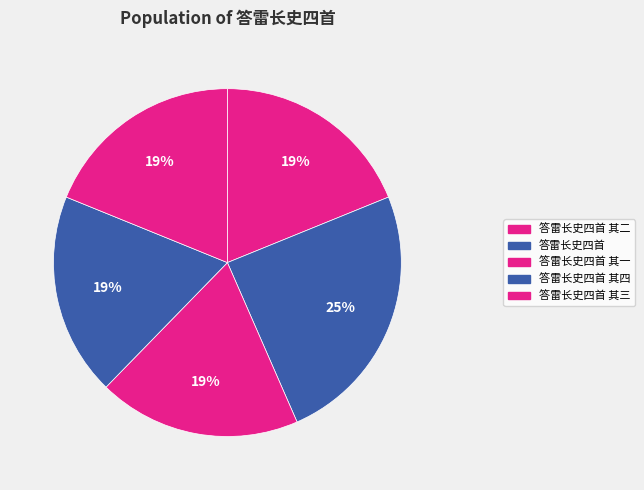

The 答雷长史四首 其四 slice represents 33% of the pie. True or false?

False